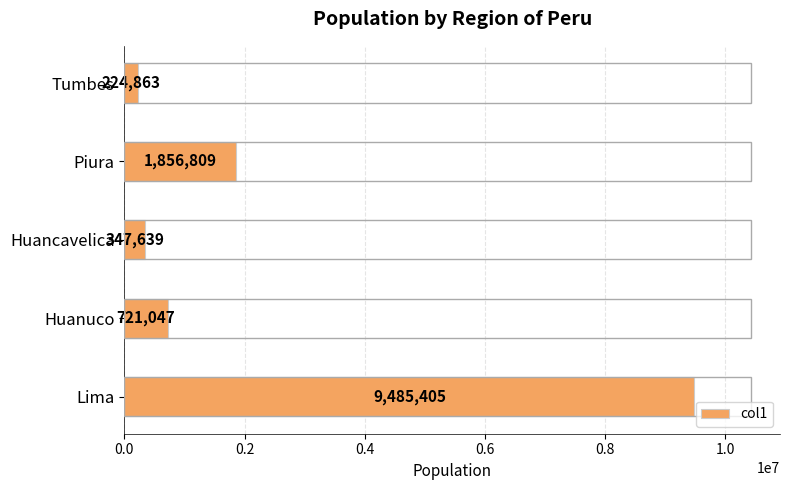

At which label is the value closest to 4855134?

Piura